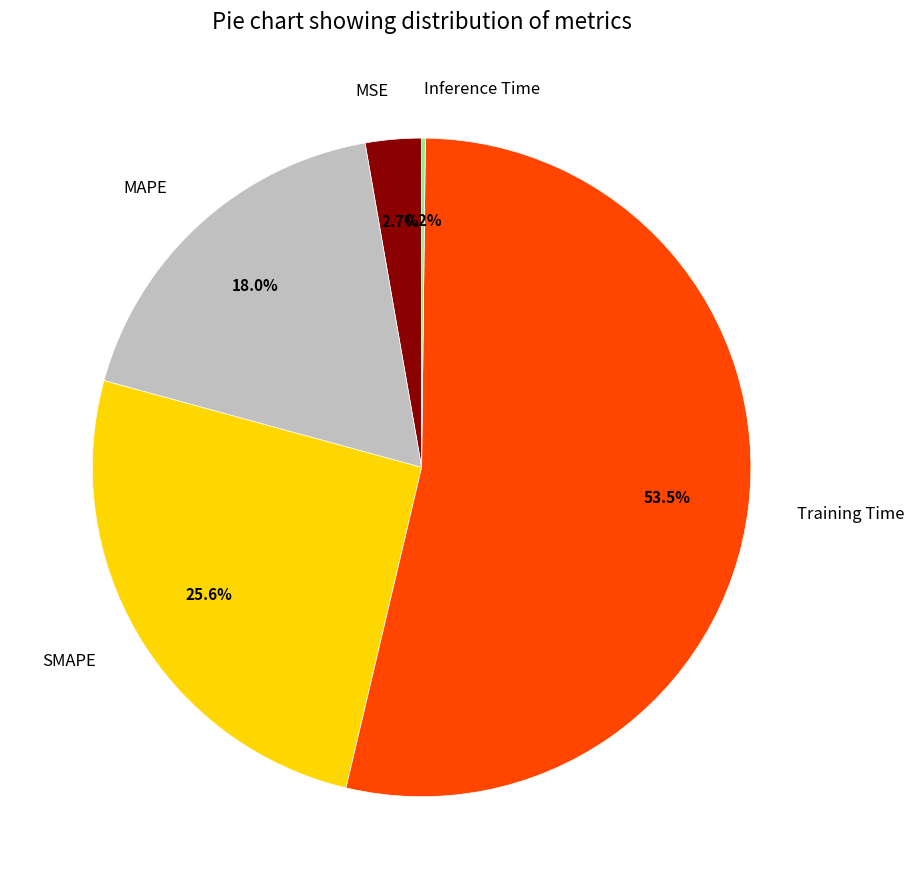

What is the largest slice in the pie chart?

Training Time